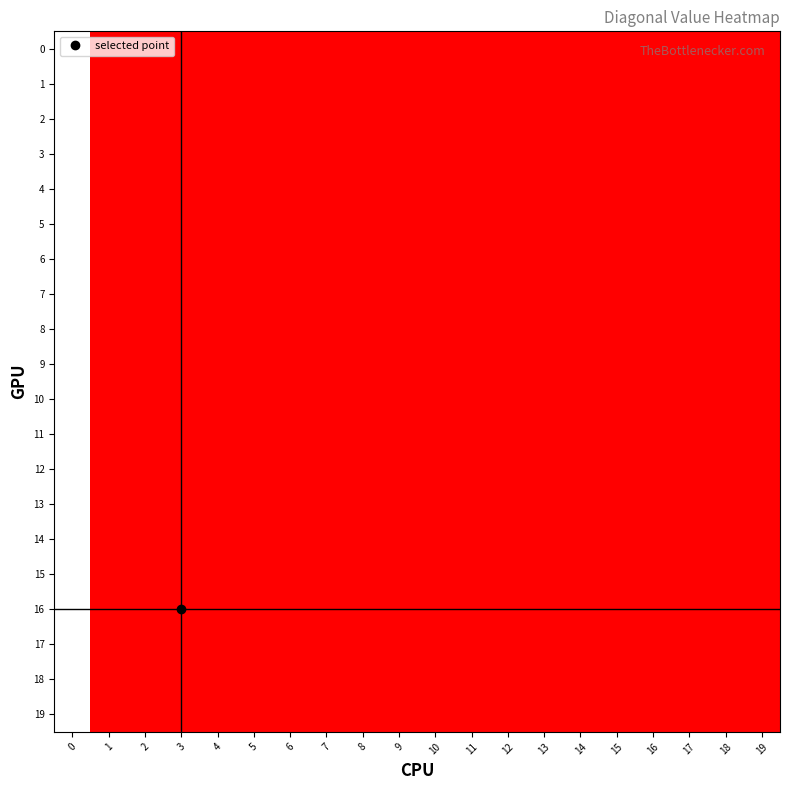

Is the value of 5 at 13 greater than the value of 4 at 7?

No